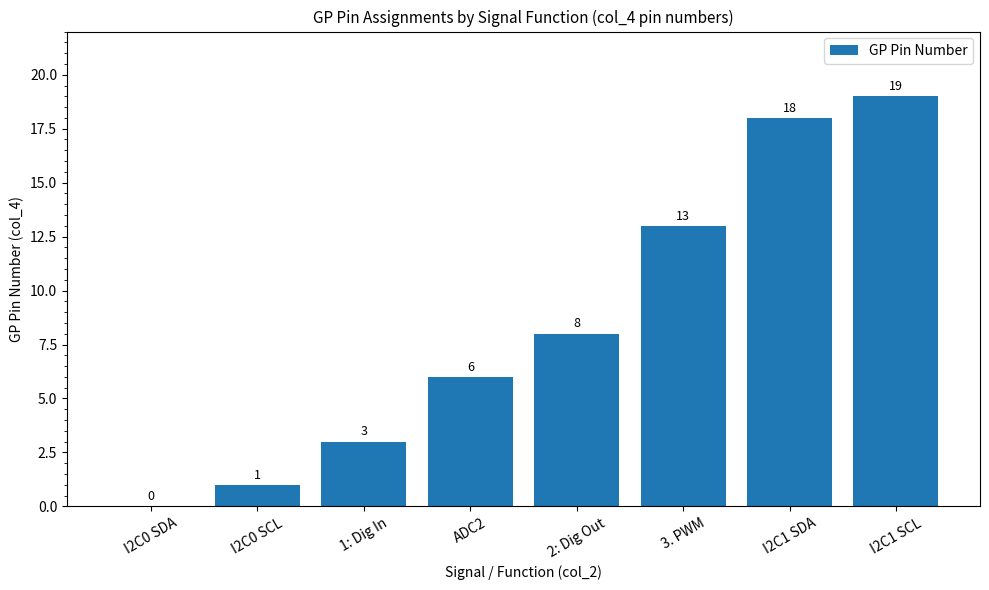

Reading right to left, transcribe all the data shown in this chart.

I2C1 SCL=19	I2C1 SDA=18	3. PWM=13	2: Dig Out=8	ADC2=6	1: Dig In=3	I2C0 SCL=1	I2C0 SDA=0